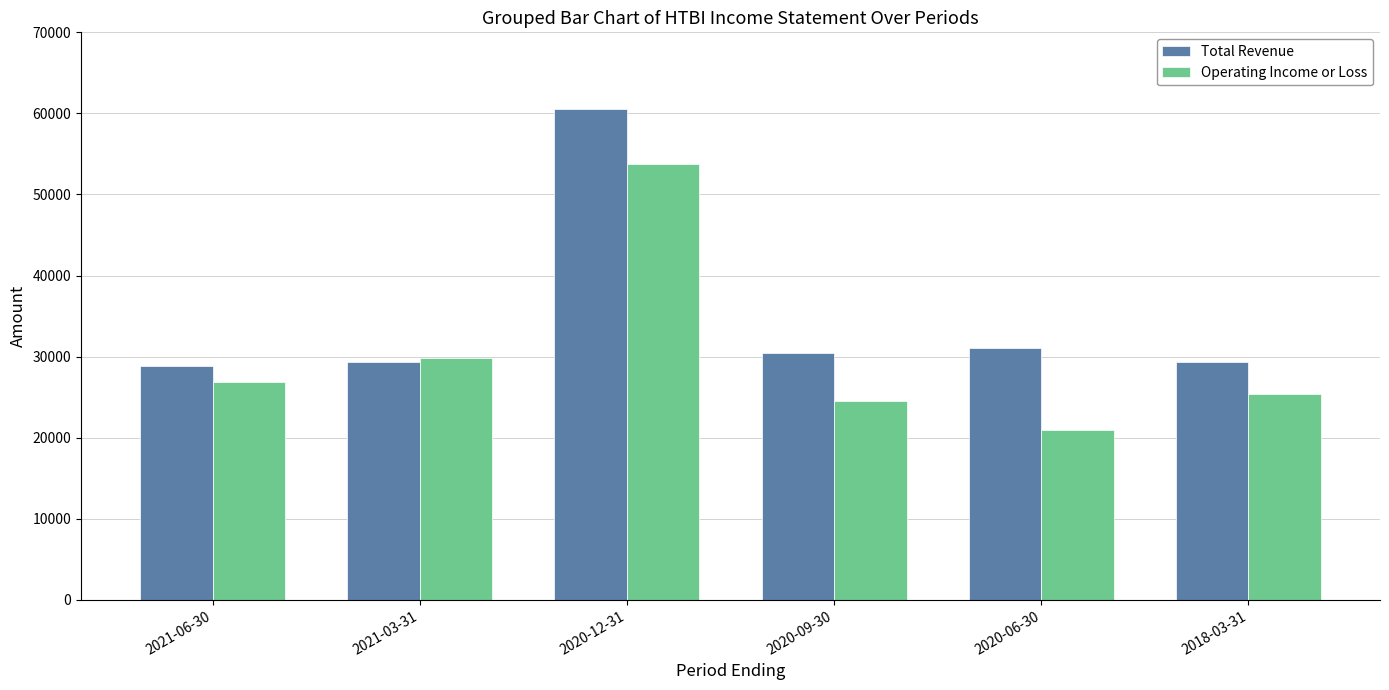

What is the lowest value of the Total Revenue series?

28800